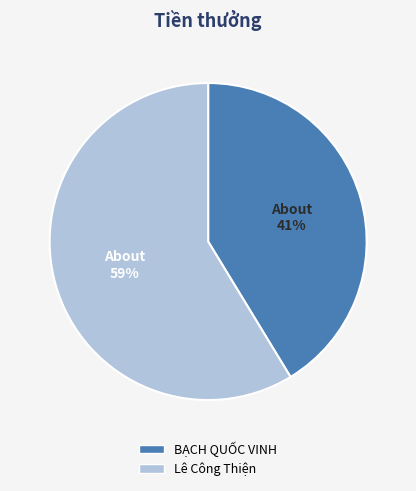

Which has a higher value, BẠCH QUỐC VINH or Lê Công Thiện?

Lê Công Thiện